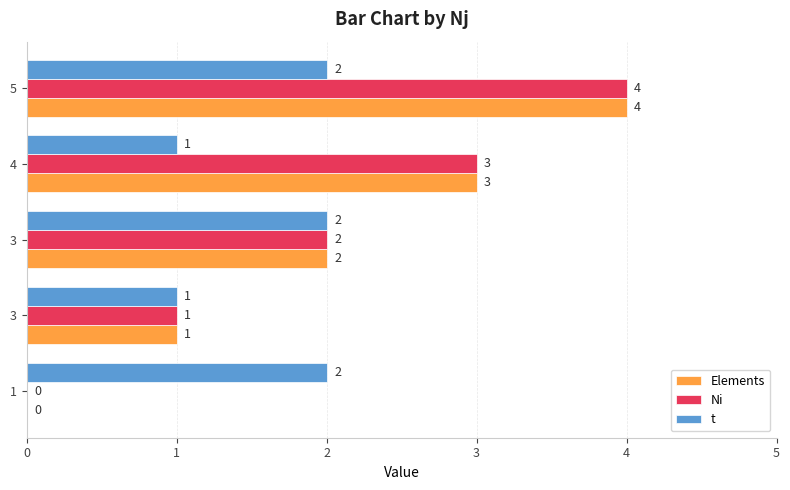

What is the difference between the maximum and second lowest values in the Ni series?

3